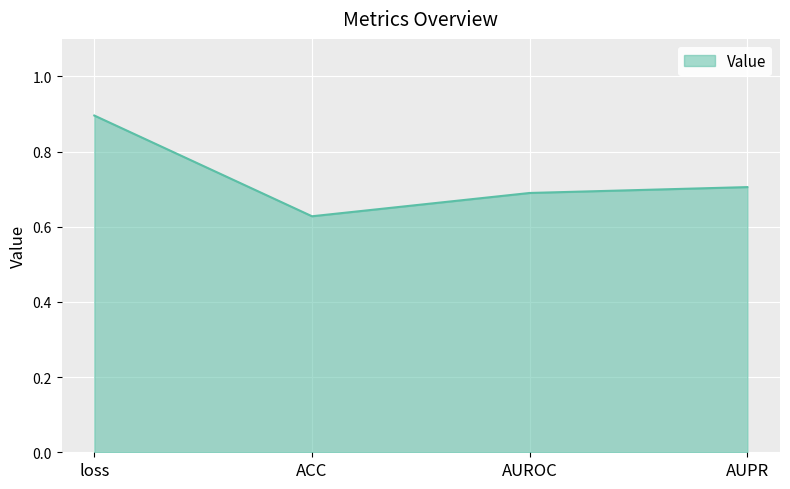

What is the maximum value shown in the chart?

0.9